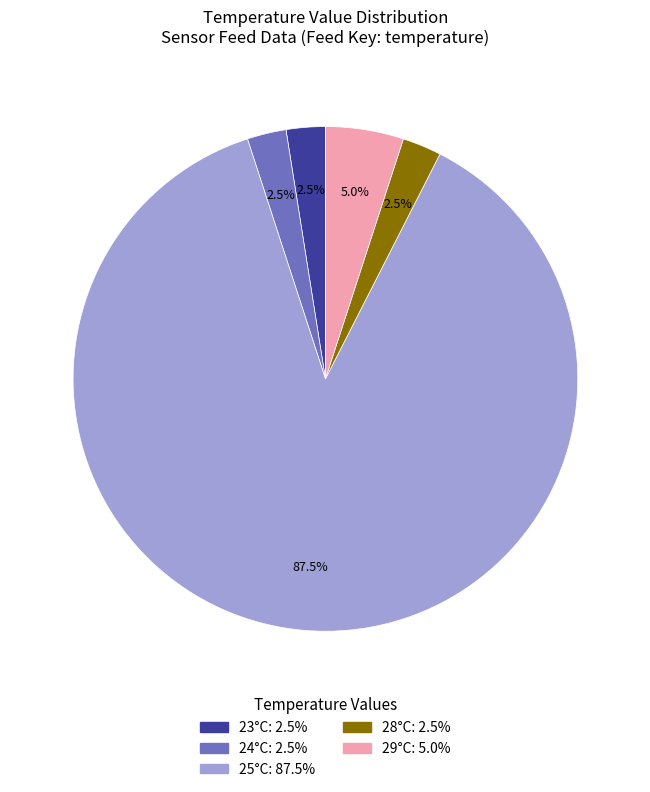

Does any single category account for the majority?

Yes